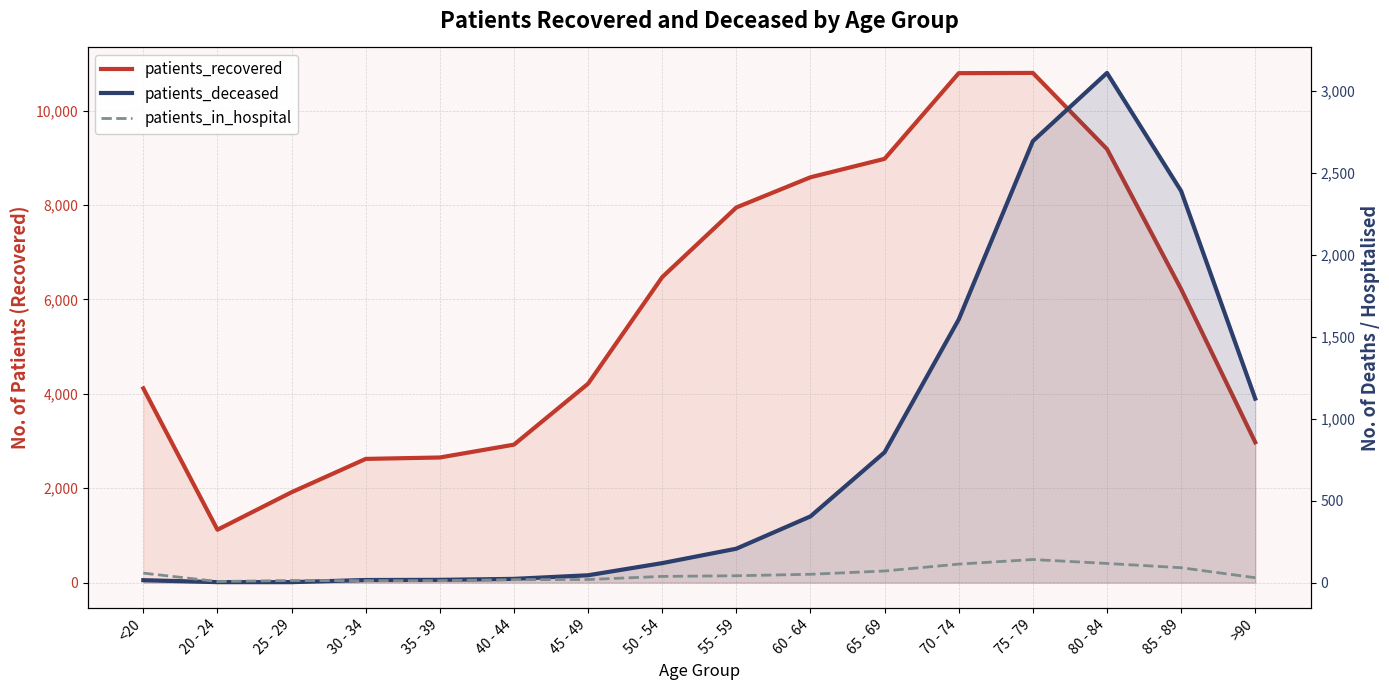

Where does the patients_in_hospital series first go above 42?

<20